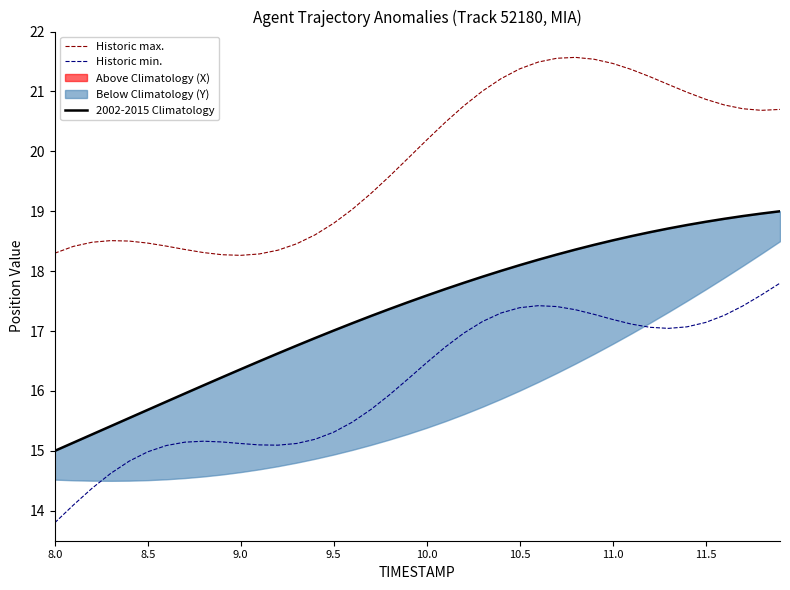

Where does the Historic max. series first go above 20?

10.0